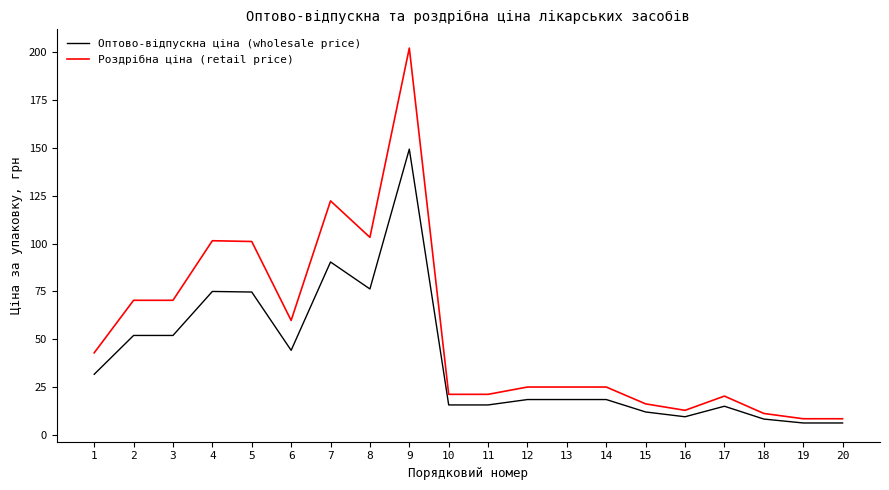

List the series in order of their overall mean, lowest first.

Оптово-відпускна ціна (wholesale price), Роздрібна ціна (retail price)